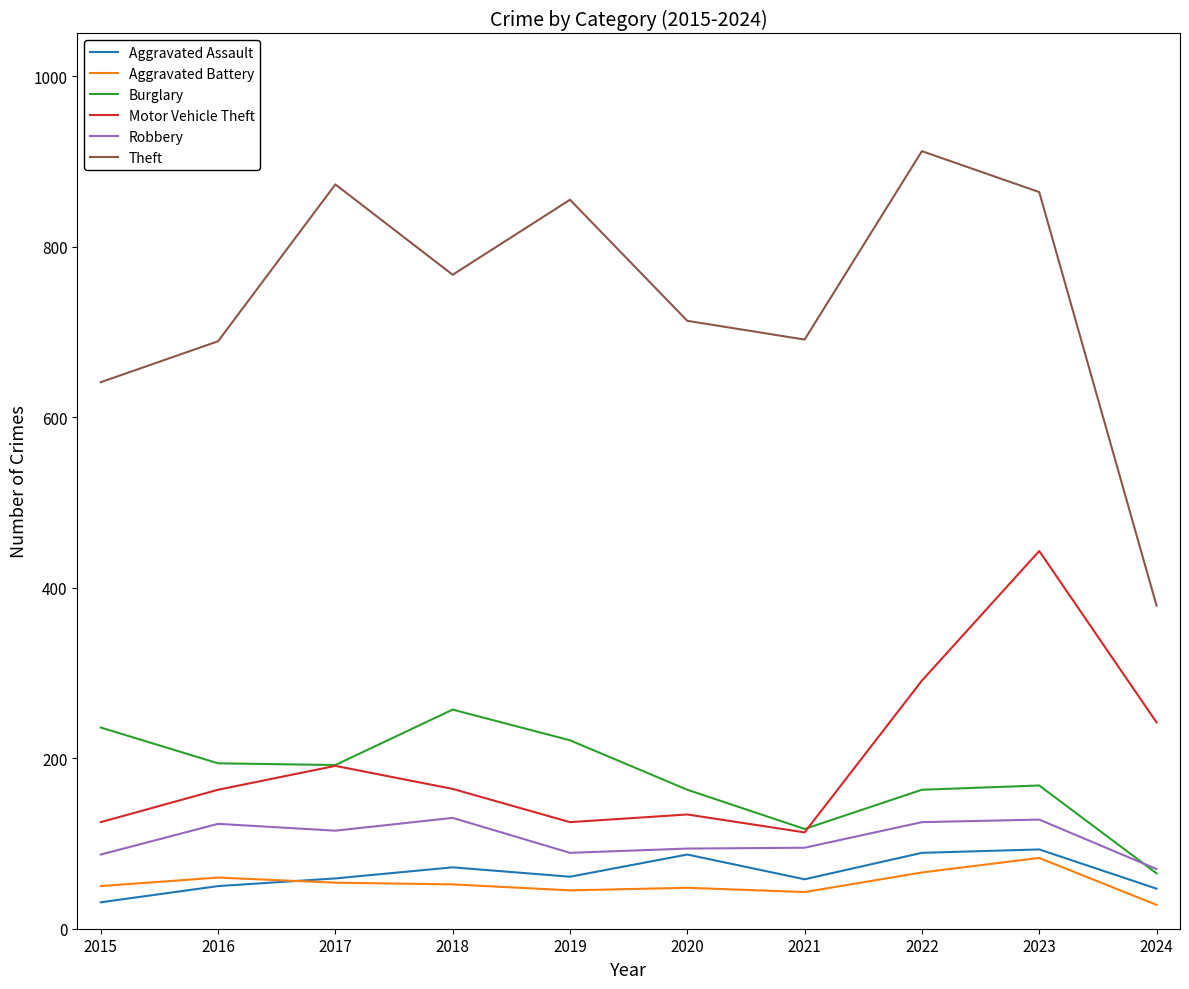

True or false: Burglary has more than 0 interior local peaks.

True